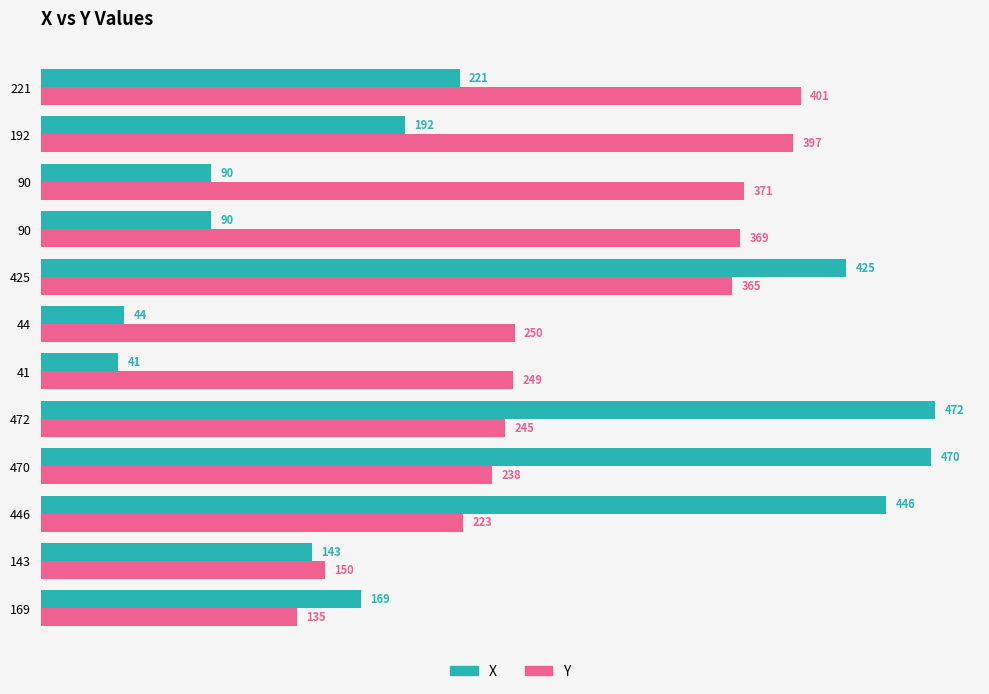

How many series are shown in this chart?

2